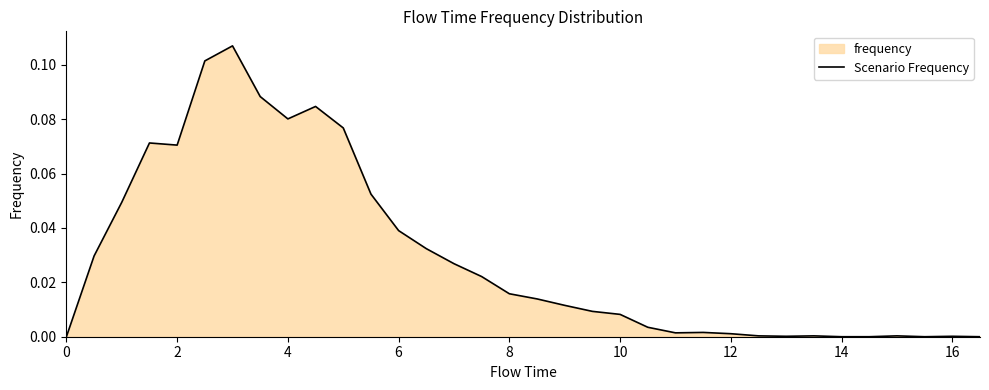

Does the chart display data point markers on the line(s)?

No